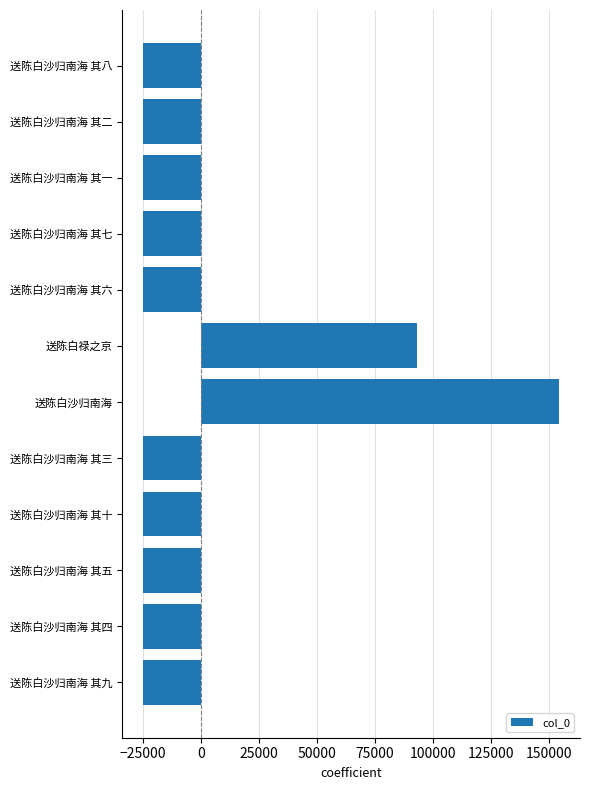

How many positive values are there?

2